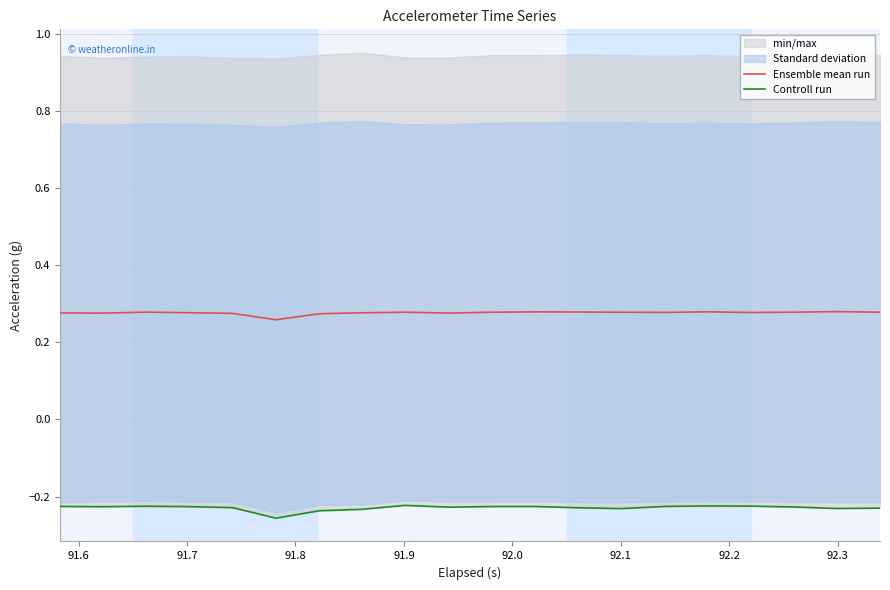

Reading left to right, list all the values displayed in this chart.

Ensemble mean run: 0.3	0.3	0.3	0.3	0.3	0.3	0.3	0.3	0.3	0.3	0.3	0.3	0.3	0.3	0.3	0.3	0.3	0.3	0.3	0.3
Controll run: -0.2	-0.2	-0.2	-0.2	-0.2	-0.3	-0.2	-0.2	-0.2	-0.2	-0.2	-0.2	-0.2	-0.2	-0.2	-0.2	-0.2	-0.2	-0.2	-0.2